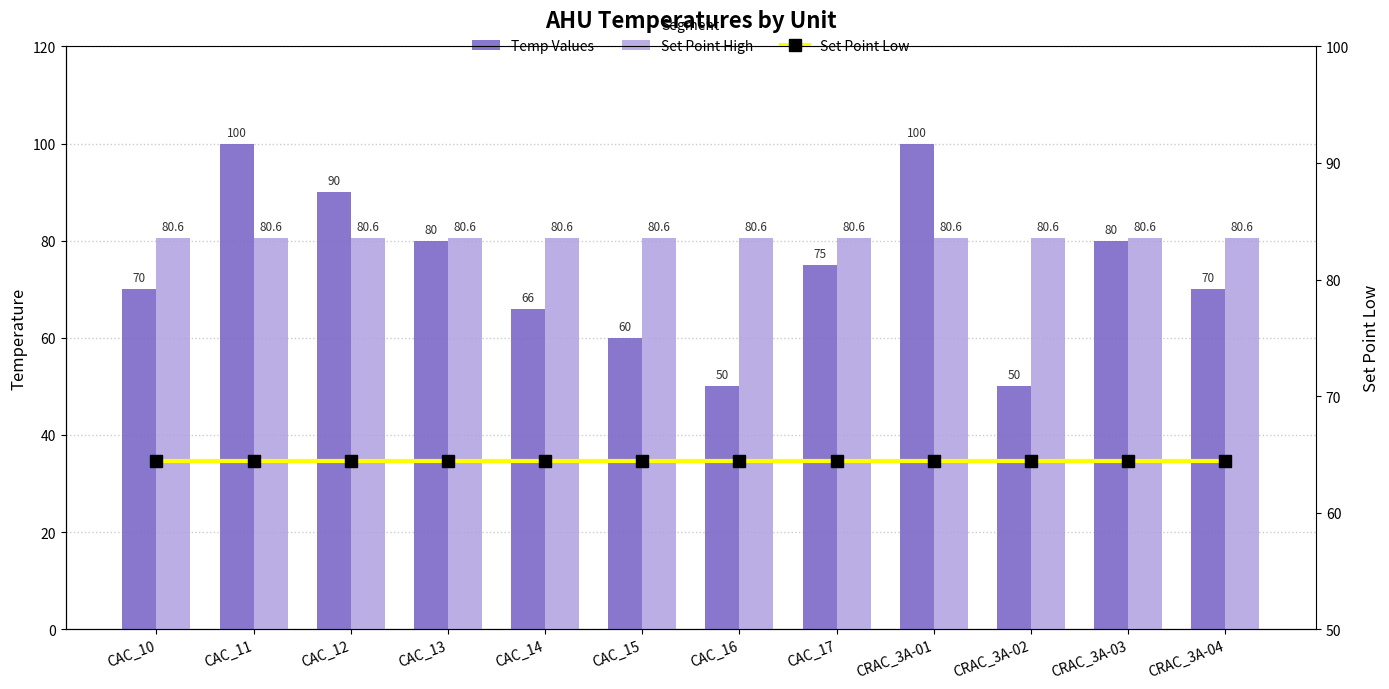

What is the label of the 6th bar from the left?

CAC_15